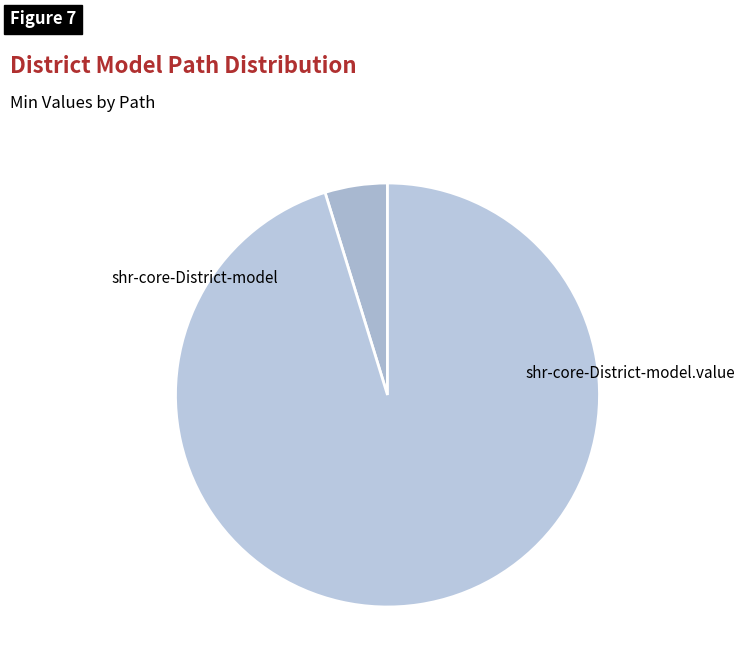

How many segments does this pie chart have?

2